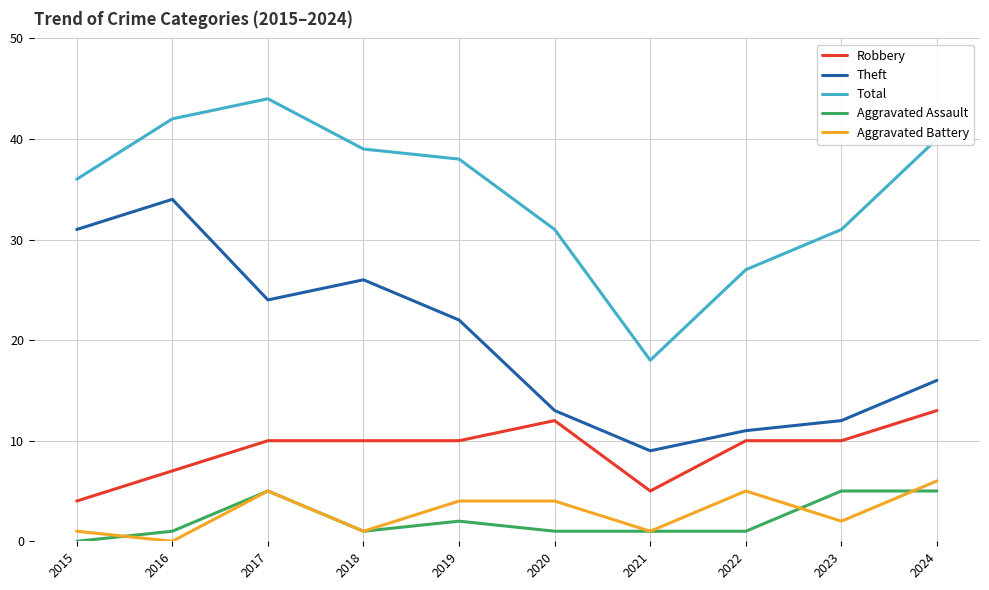

What are all the series names shown in the legend?

Robbery, Theft, Total, Aggravated Assault, Aggravated Battery